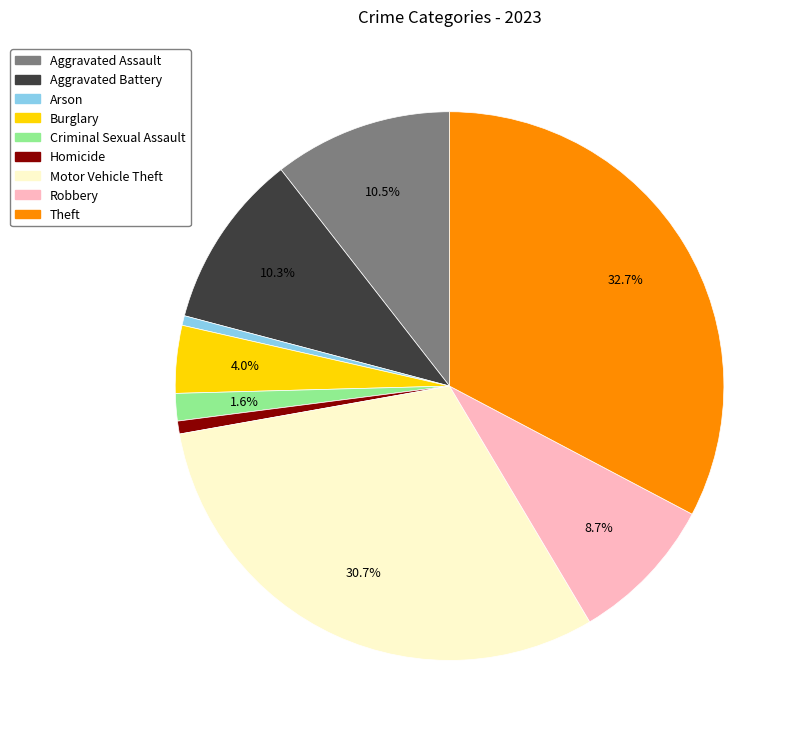

What is the largest slice in the pie chart?

Theft